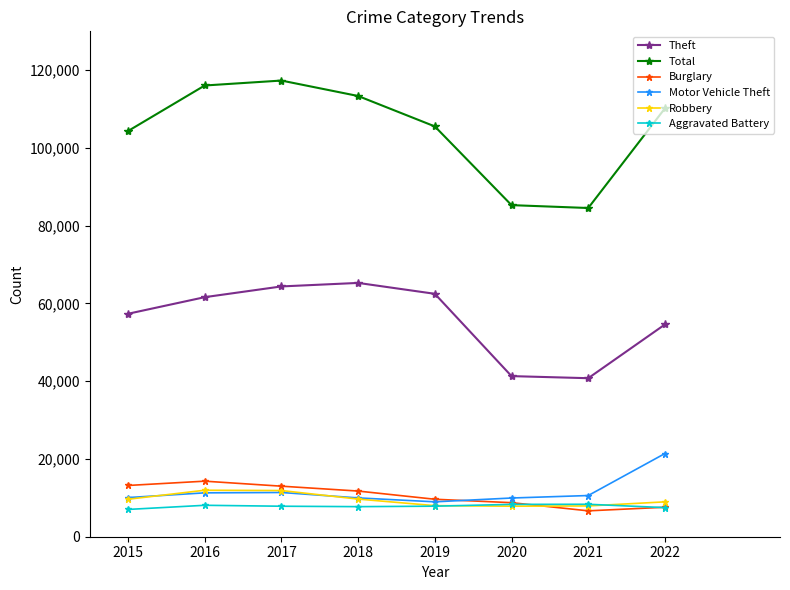

What is the difference between the second highest and minimum values in the Motor Vehicle Theft series?

2403